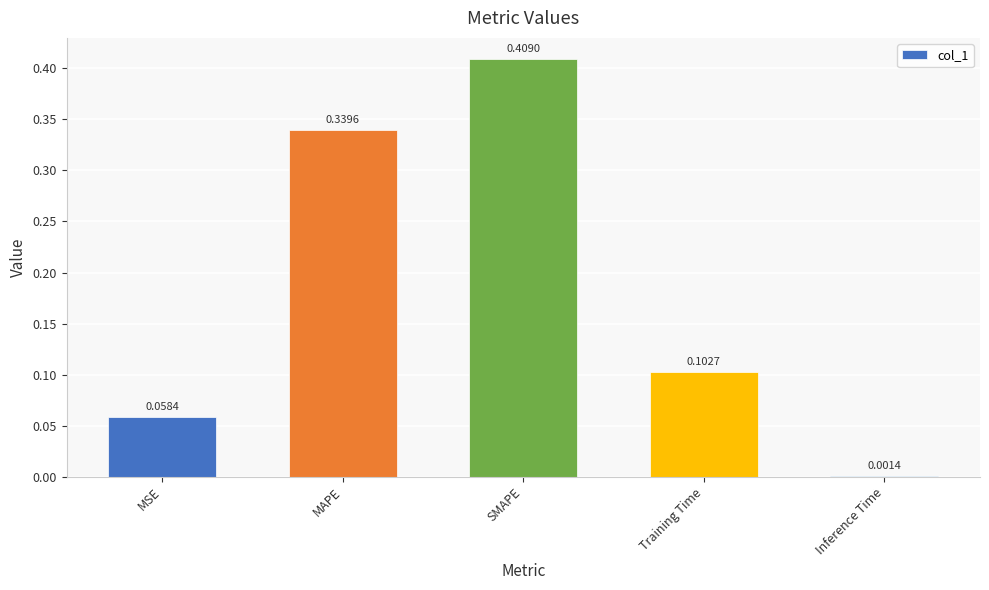

What is the change in value from MAPE to SMAPE?

+0.1